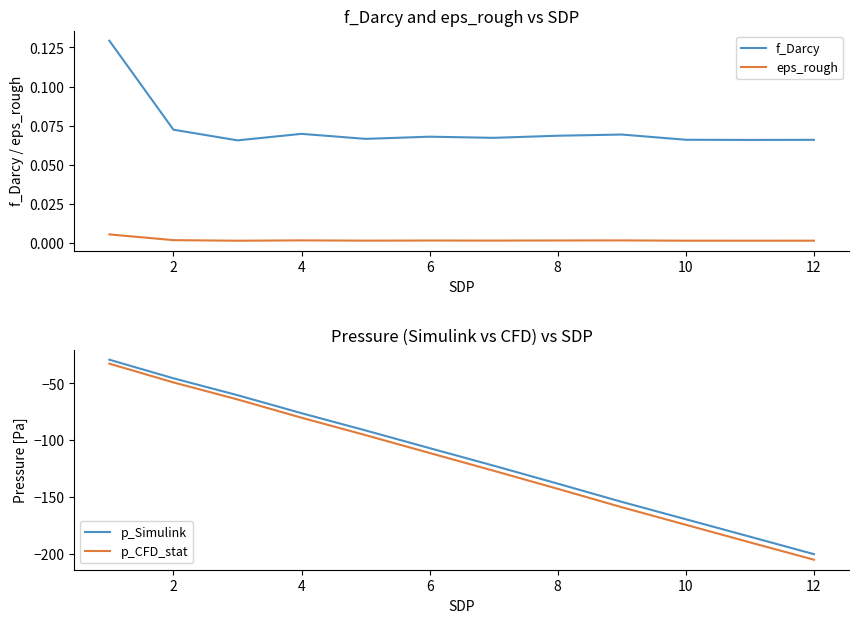

Does the chart display data point markers on the line(s)?

No